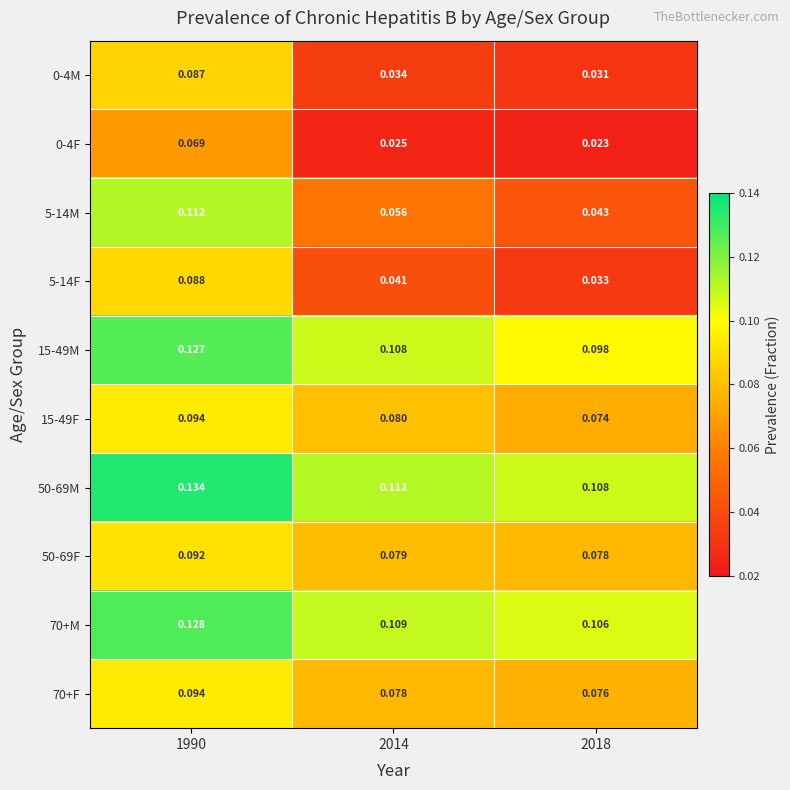

Reading right to left, extract all data points from this chart.

0-4M: 2018=0.0	2014=0.0	1990=0.1
0-4F: 2018=0.0	2014=0.0	1990=0.1
5-14M: 2018=0.0	2014=0.1	1990=0.1
5-14F: 2018=0.0	2014=0.0	1990=0.1
15-49M: 2018=0.1	2014=0.1	1990=0.1
15-49F: 2018=0.1	2014=0.1	1990=0.1
50-69M: 2018=0.1	2014=0.1	1990=0.1
50-69F: 2018=0.1	2014=0.1	1990=0.1
70+M: 2018=0.1	2014=0.1	1990=0.1
70+F: 2018=0.1	2014=0.1	1990=0.1